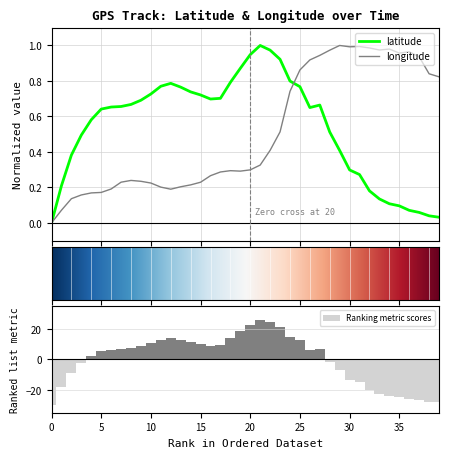

How many distinct data groups are displayed?

2